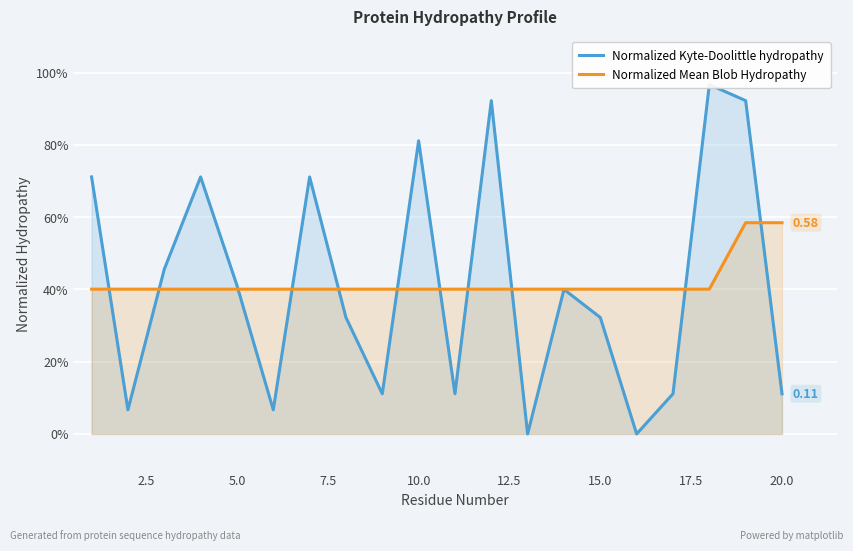

Reading left to right, extract all data points from this chart.

Normalized Kyte-Doolittle hydropathy: 0.7	0.1	0.5	0.7	0.4	0.1	0.7	0.3	0.1	0.8	0.1	0.9	0.0	0.4	0.3	0.0	0.1	1.0	0.9	0.1
Normalized Mean Blob Hydropathy: 0.4	0.4	0.4	0.4	0.4	0.4	0.4	0.4	0.4	0.4	0.4	0.4	0.4	0.4	0.4	0.4	0.4	0.4	0.6	0.6